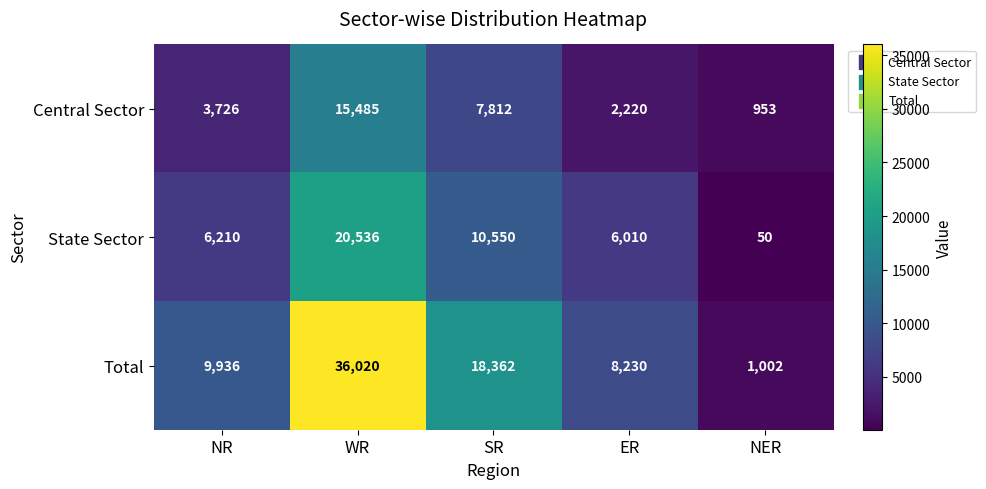

Reading left to right, what are all the values shown in this chart?

Central Sector: NR=3726	WR=15485	SR=7812	ER=2220	NER=953
State Sector: NR=6210	WR=20536	SR=10550	ER=6010	NER=50
Total: NR=9936	WR=36020	SR=18362	ER=8230	NER=1002